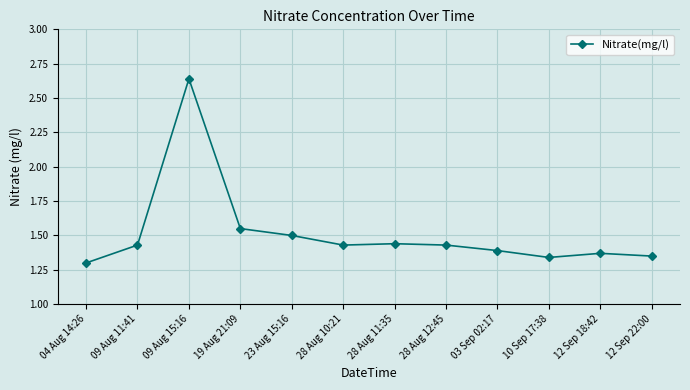

What is the change in value from 04 Aug 14:26 to 12 Sep 18:42?

+0.1